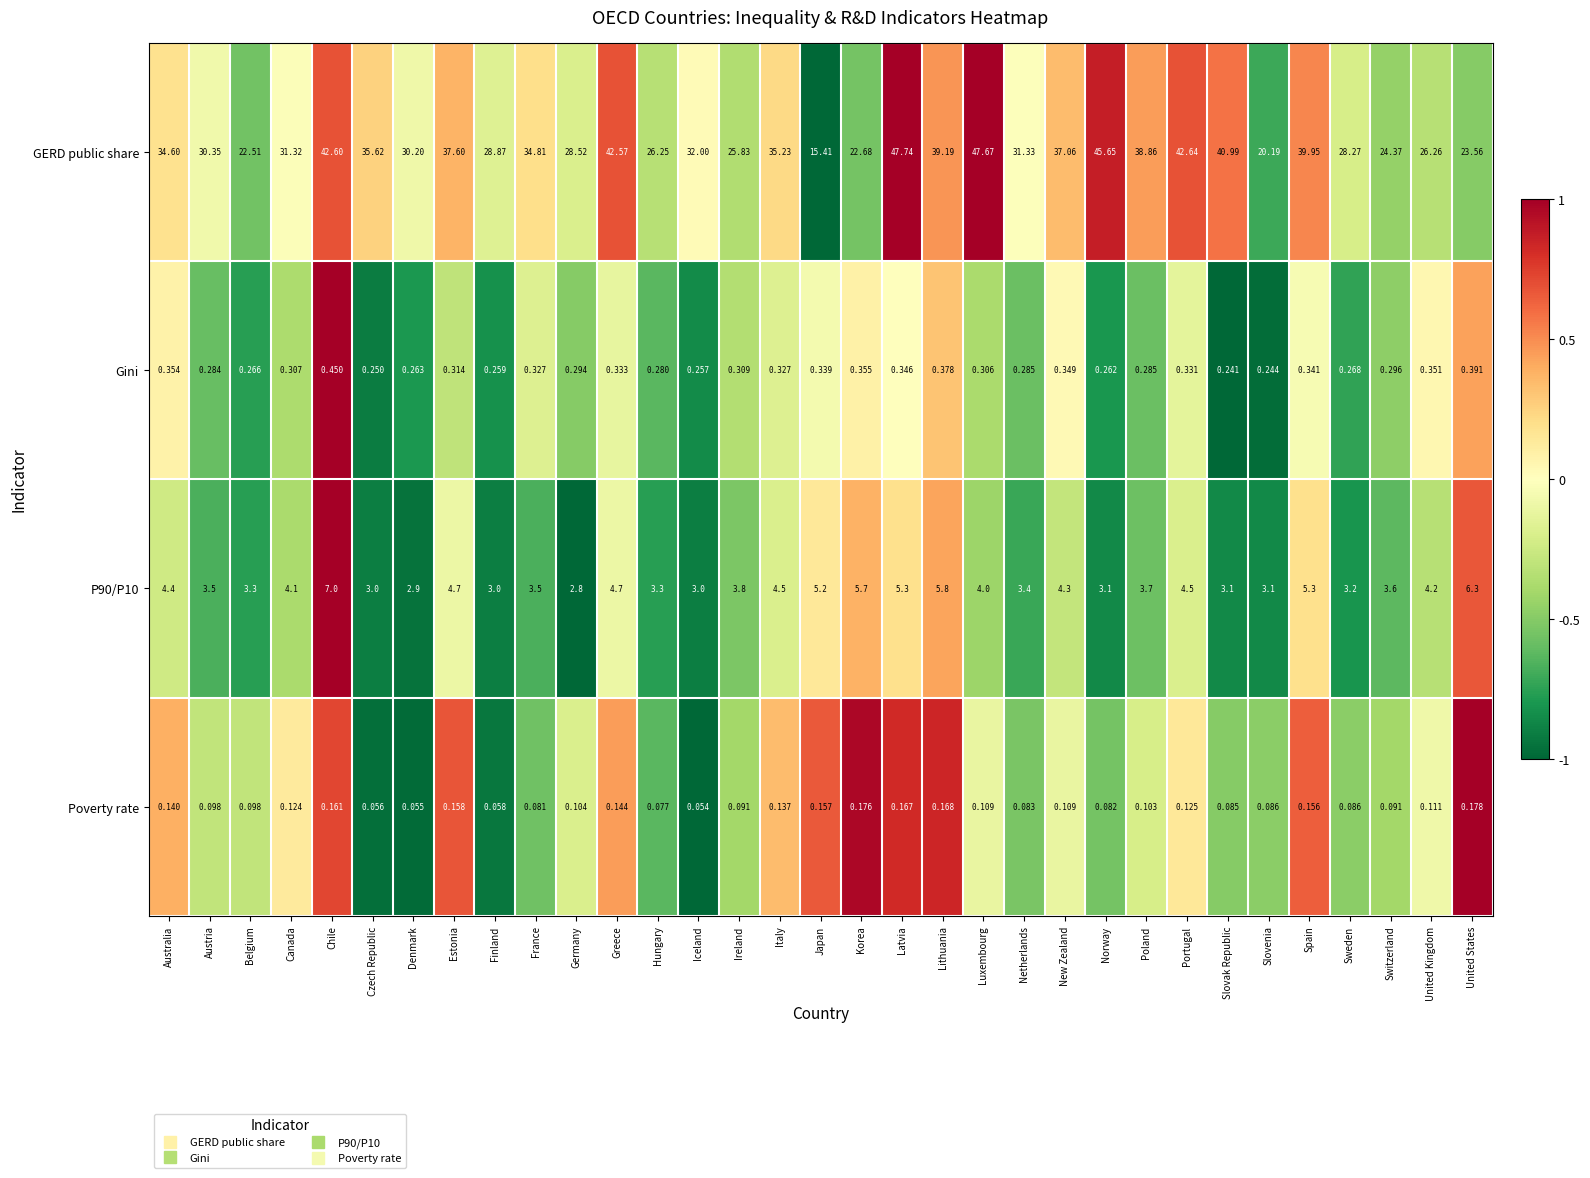

Is the value of Gini at United States greater than the value of P90/P10 at Australia?

No